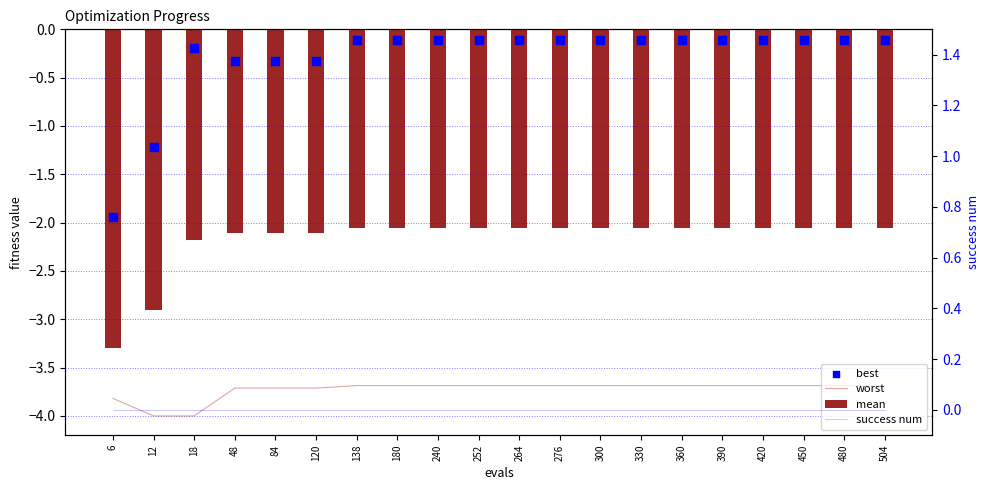

Which series contains the highest Y value?

success num